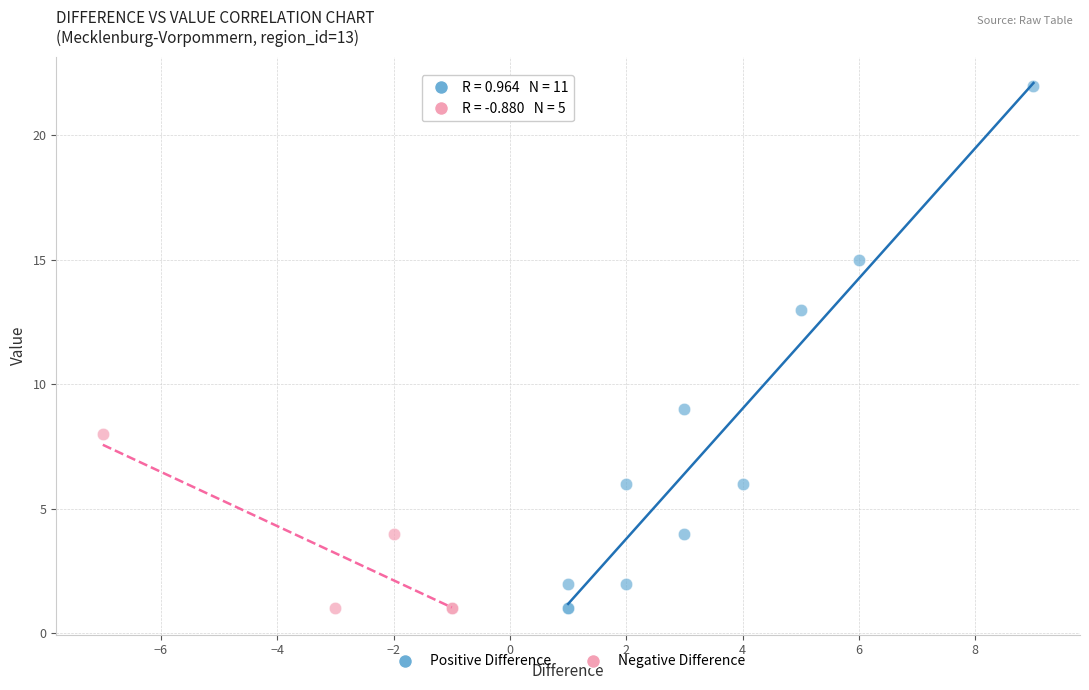

Which series contains the highest Y value?

Positive Difference